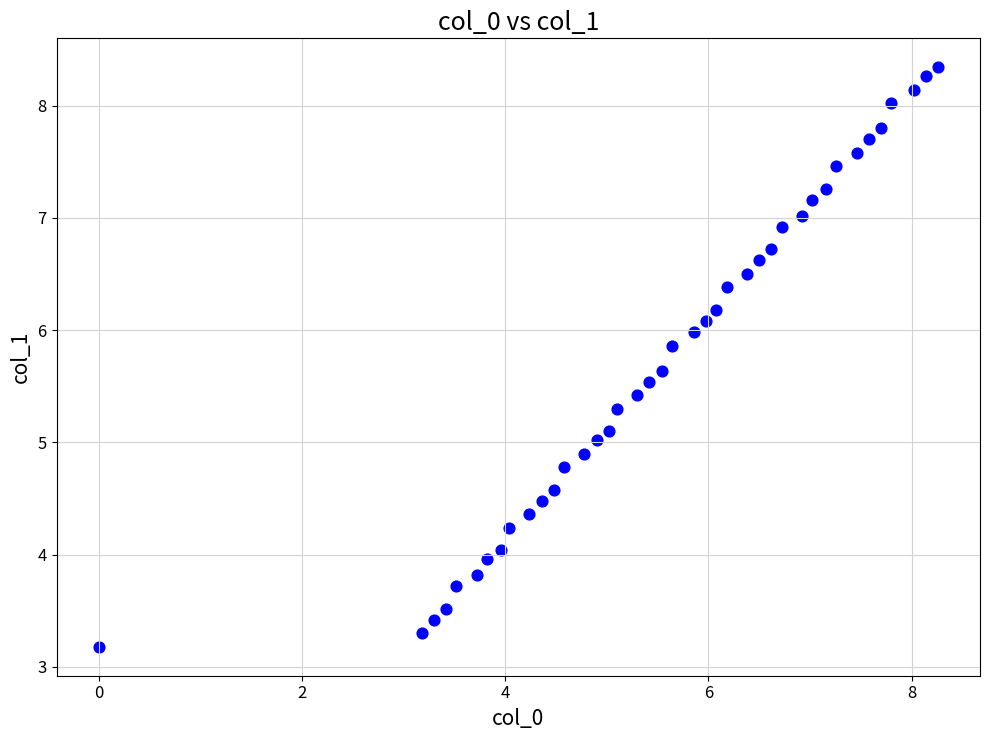

What is the range of Y values (max minus min)?

5.2